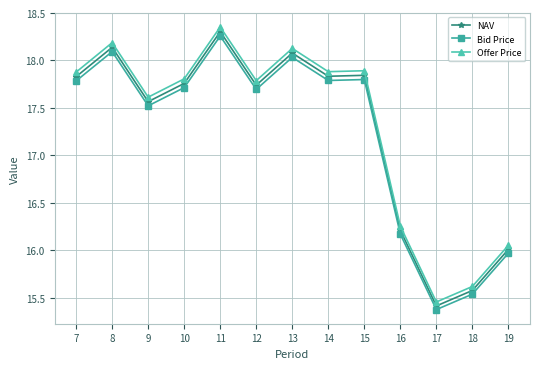

True or false: Bid Price has a value of 31.9 at 14.

False